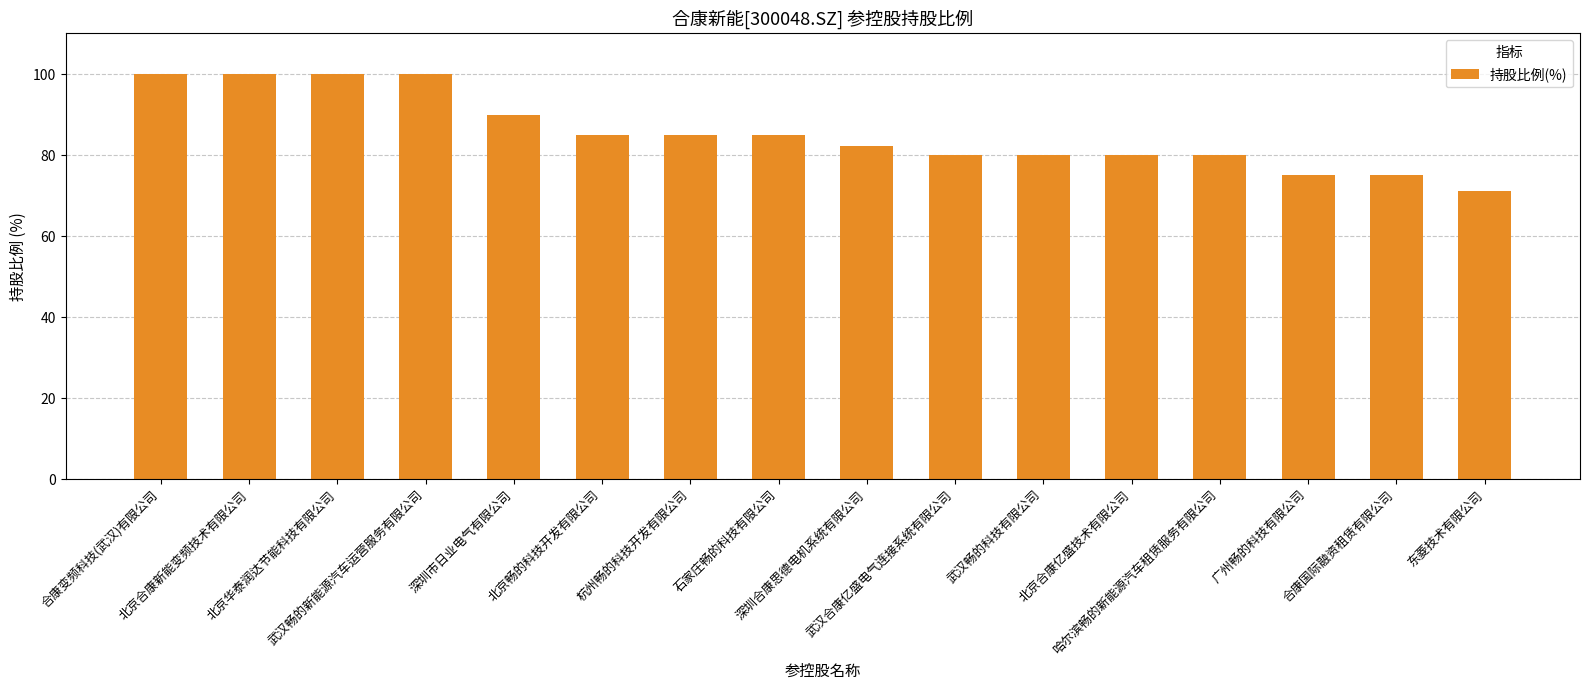

What is the minimum value shown in the chart?

71.1